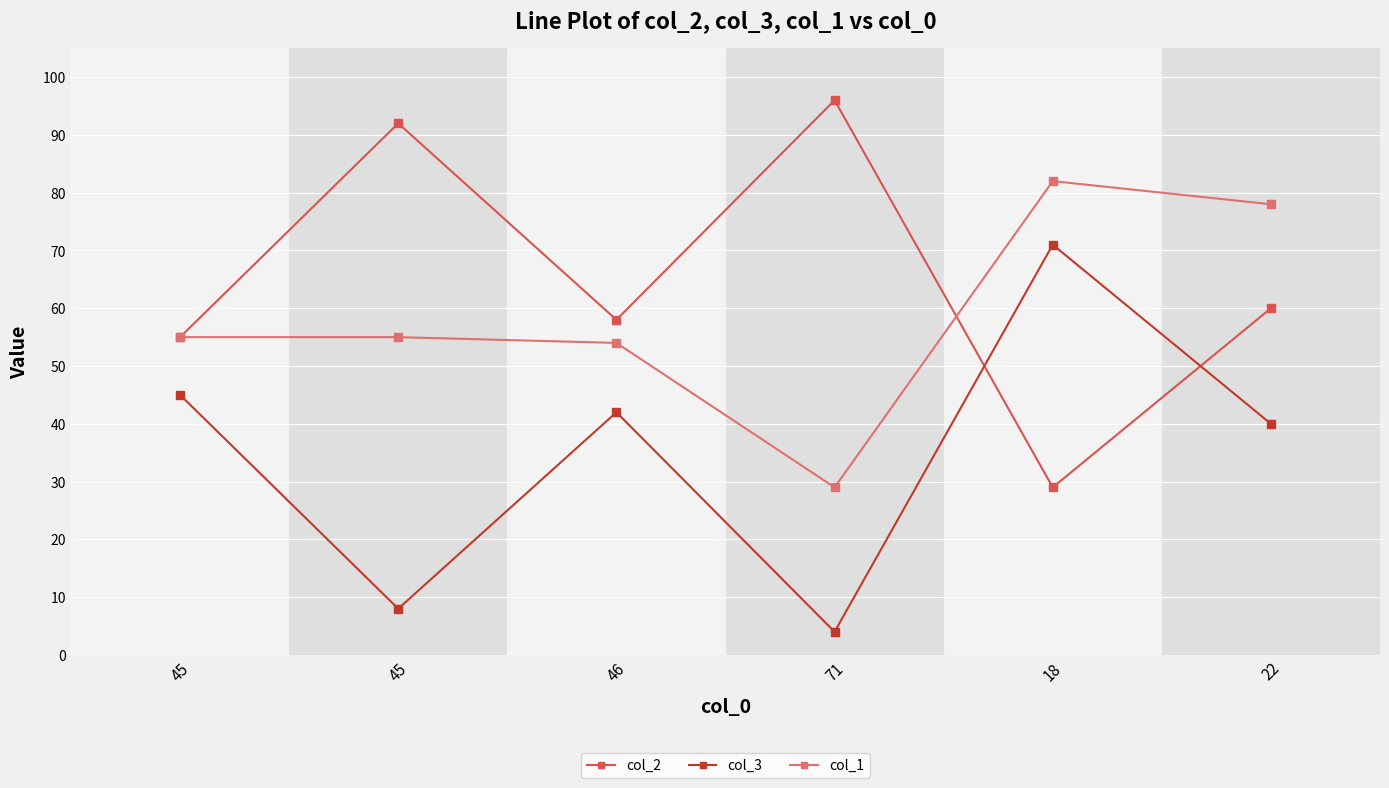

Is the value of col_2 at 18 greater than the value of col_3 at 18?

No